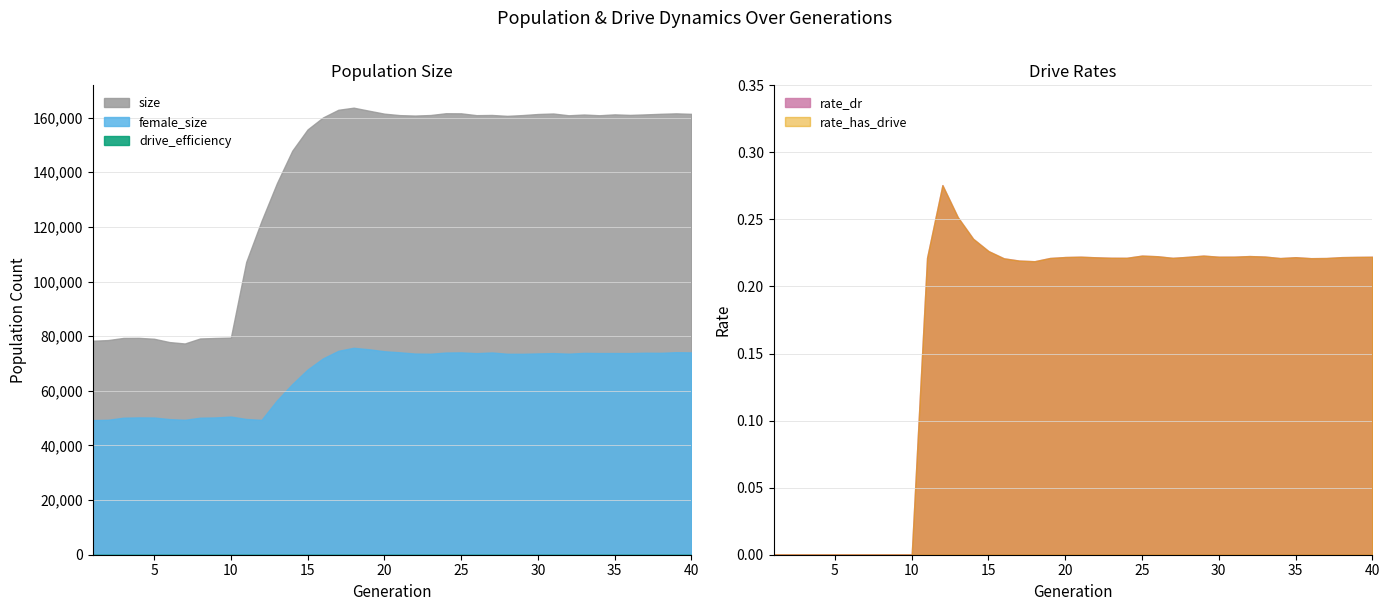

Which series has the largest total across all categories?

size